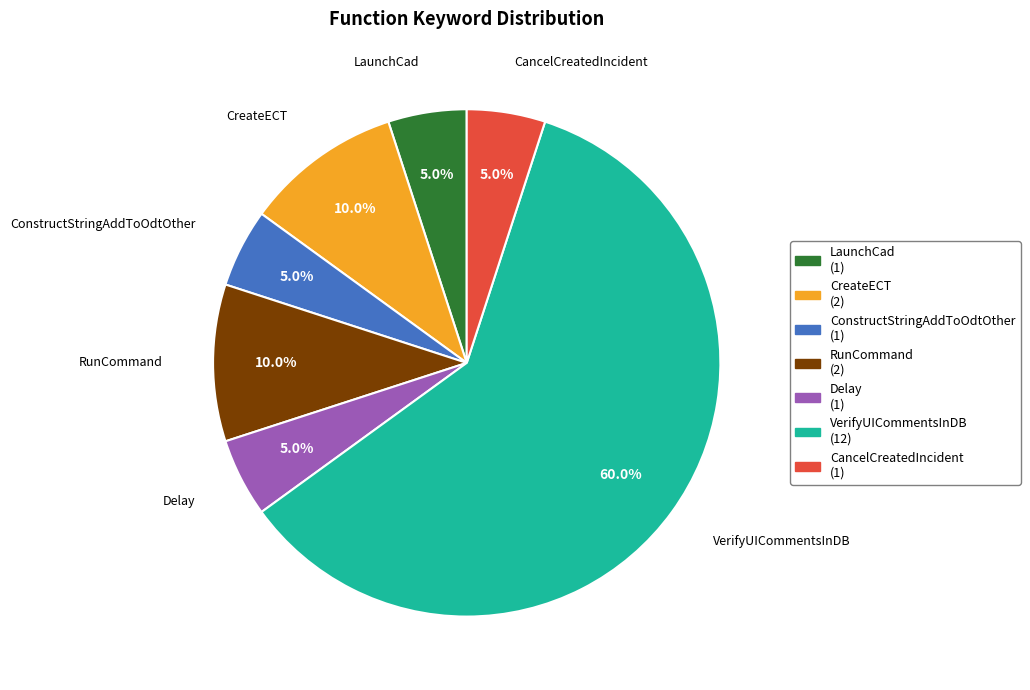

Does VerifyUICommentsInDB represent more than half of the total?

Yes